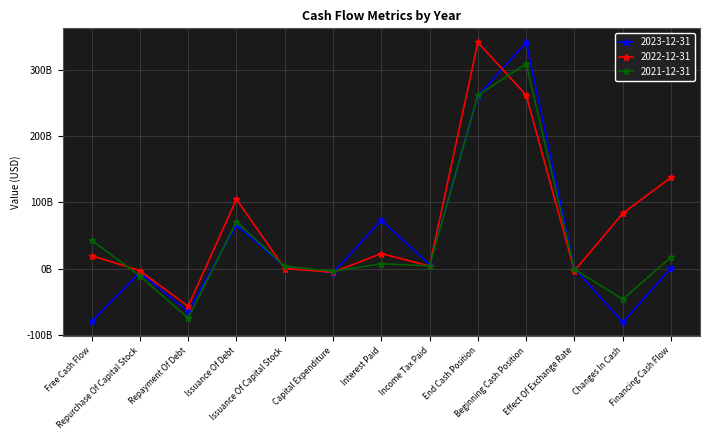

Count the number of categories in the chart.

13